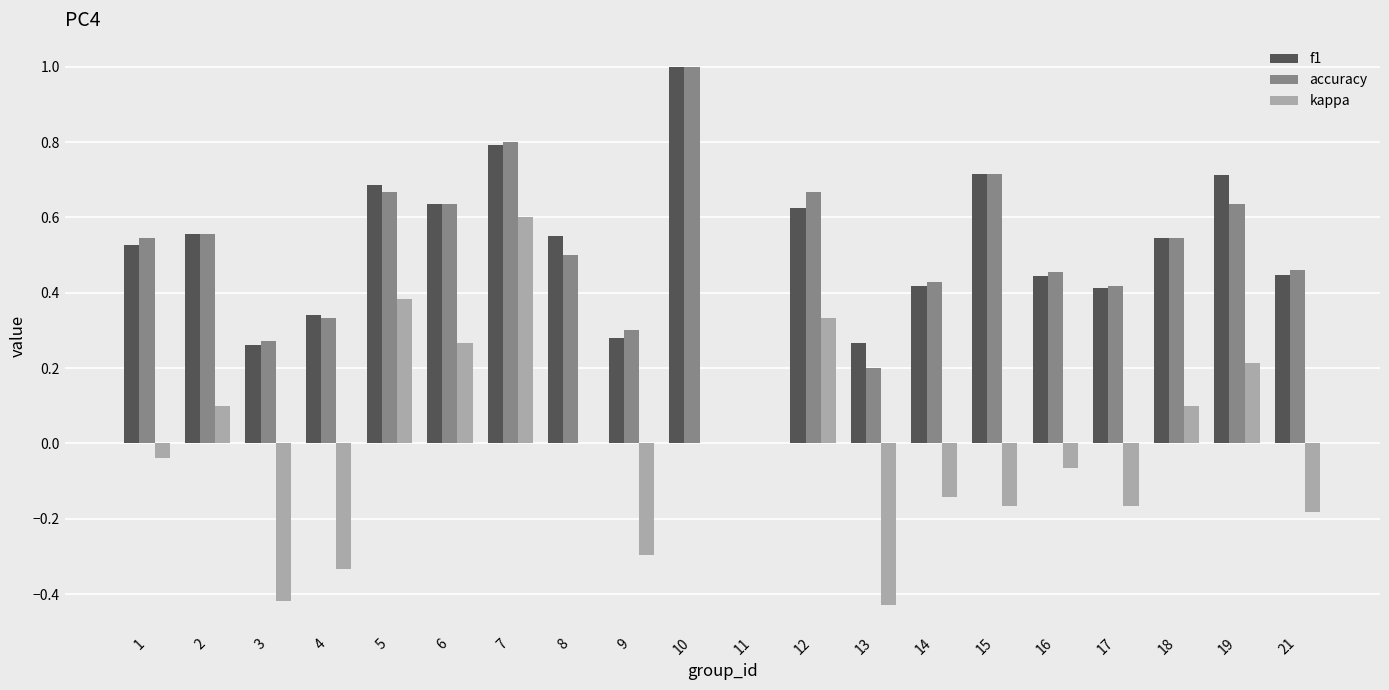

What is the total value across all series at 19?

1.6